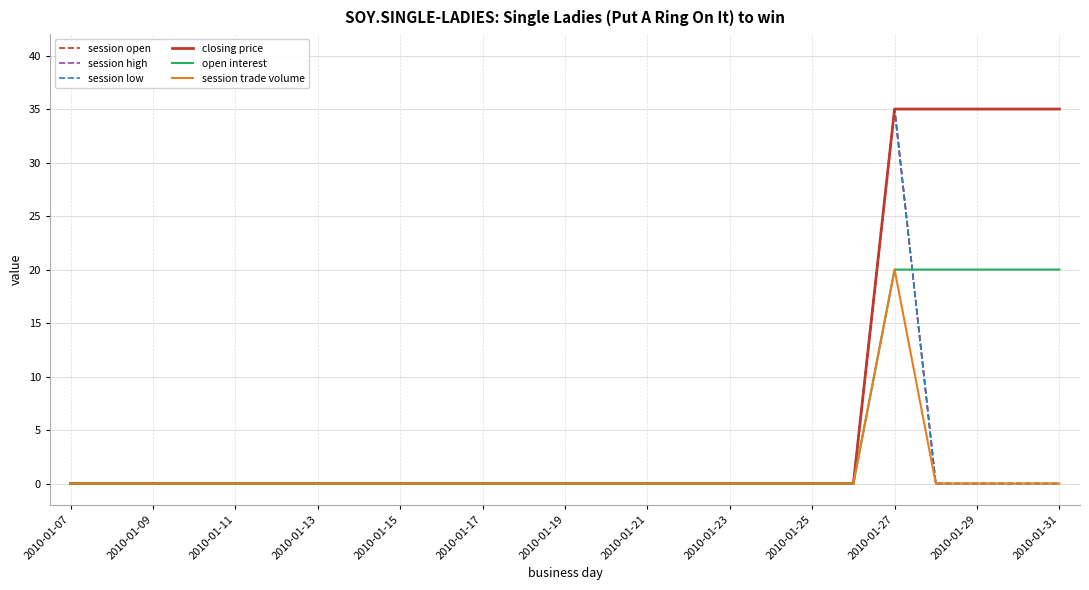

At how many categories does at least one series exceed 27?

5